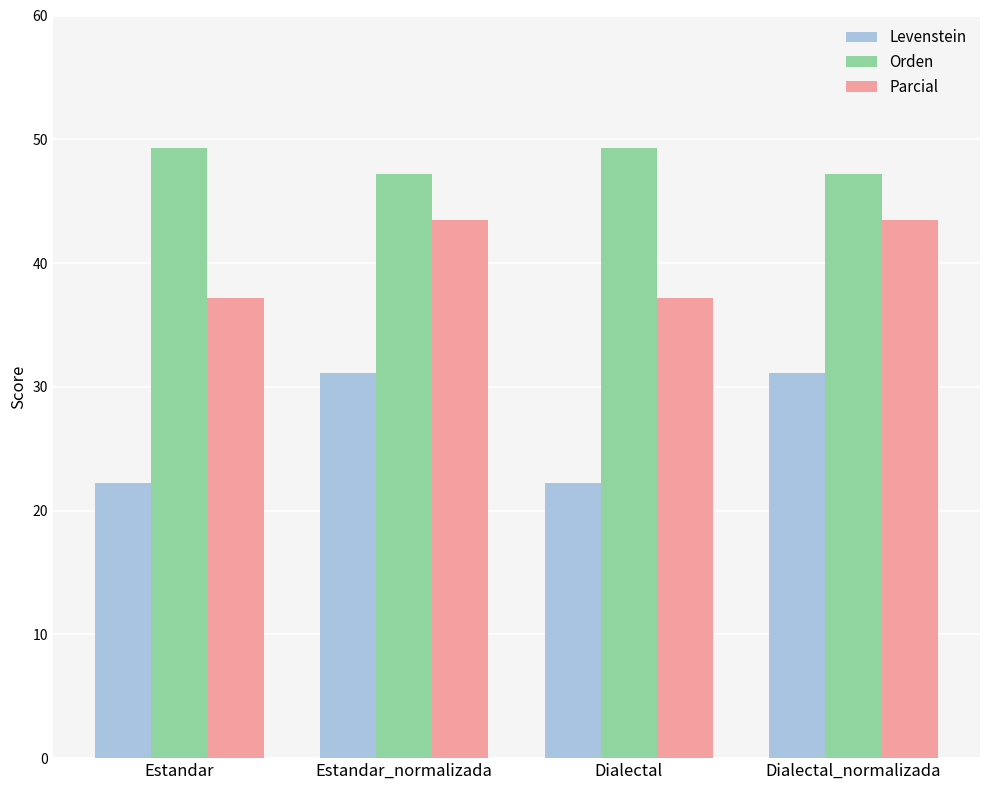

At which label does Parcial first exceed 43?

Estandar_normalizada